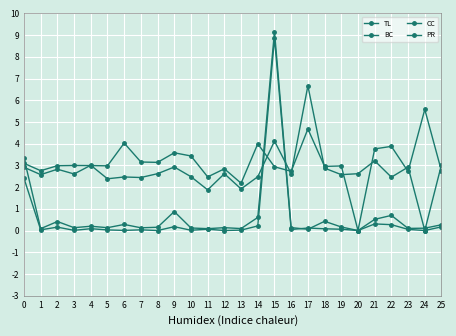

True or false: CC has more than 1 interior local peaks.

True